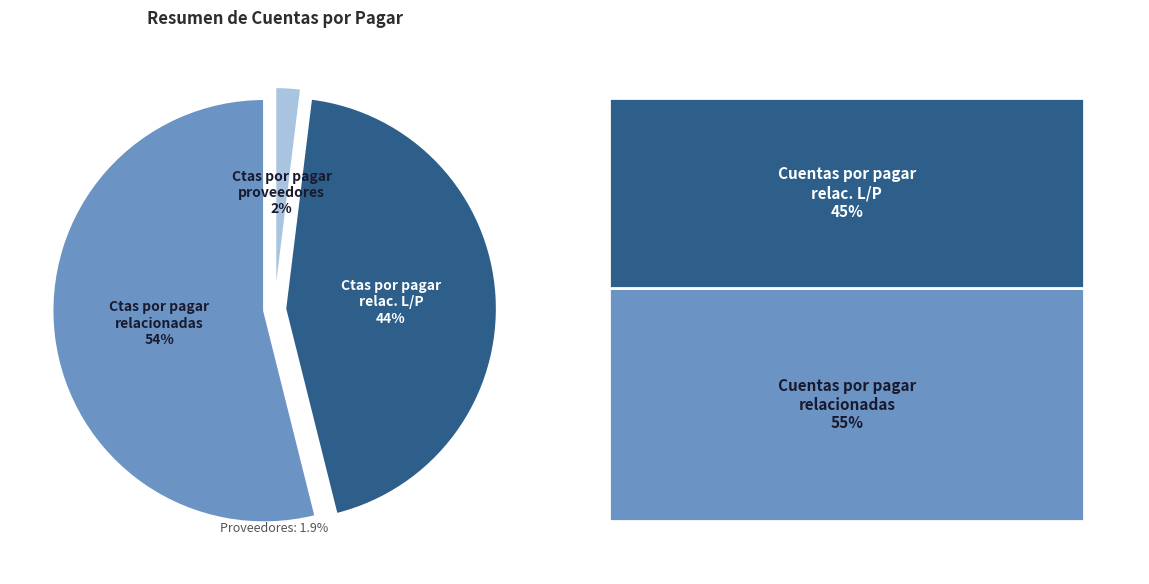

True or false: Cuentas por pagar relacionadas L/P accounts for 39% of the total.

False